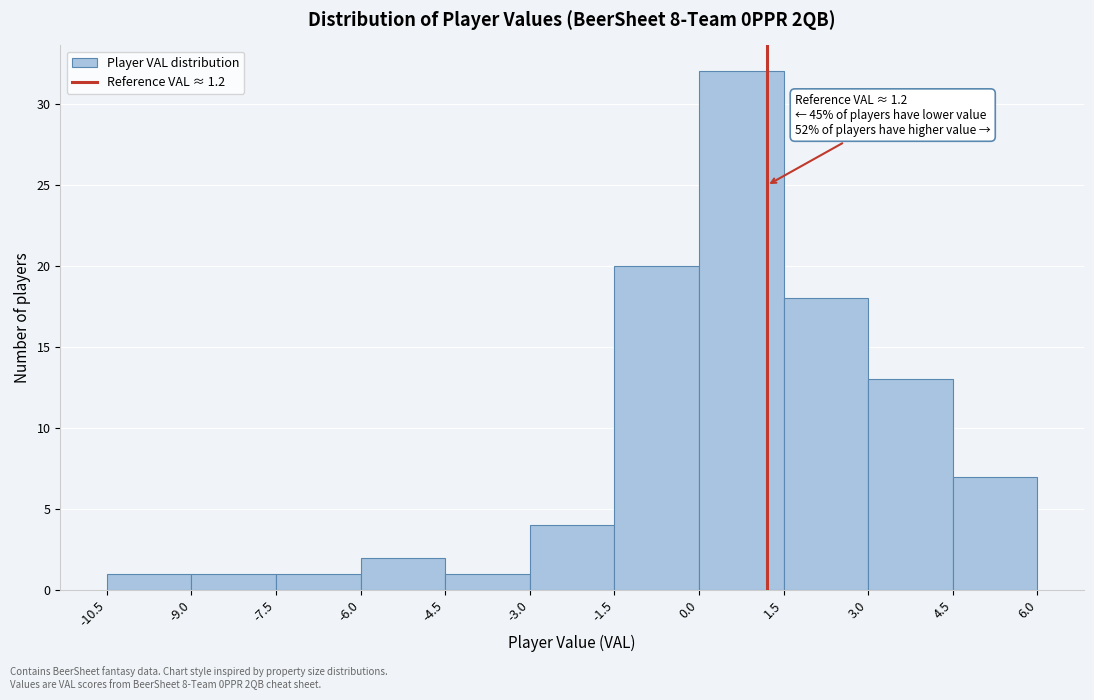

Which range on the x-axis has the tallest bar?

0.0 to 1.5